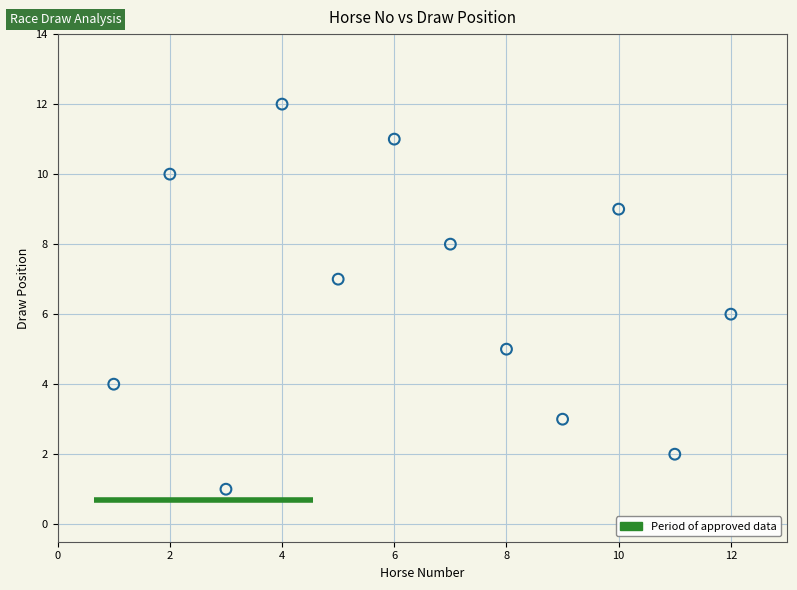

What is the range of Y values (max minus min)?

11